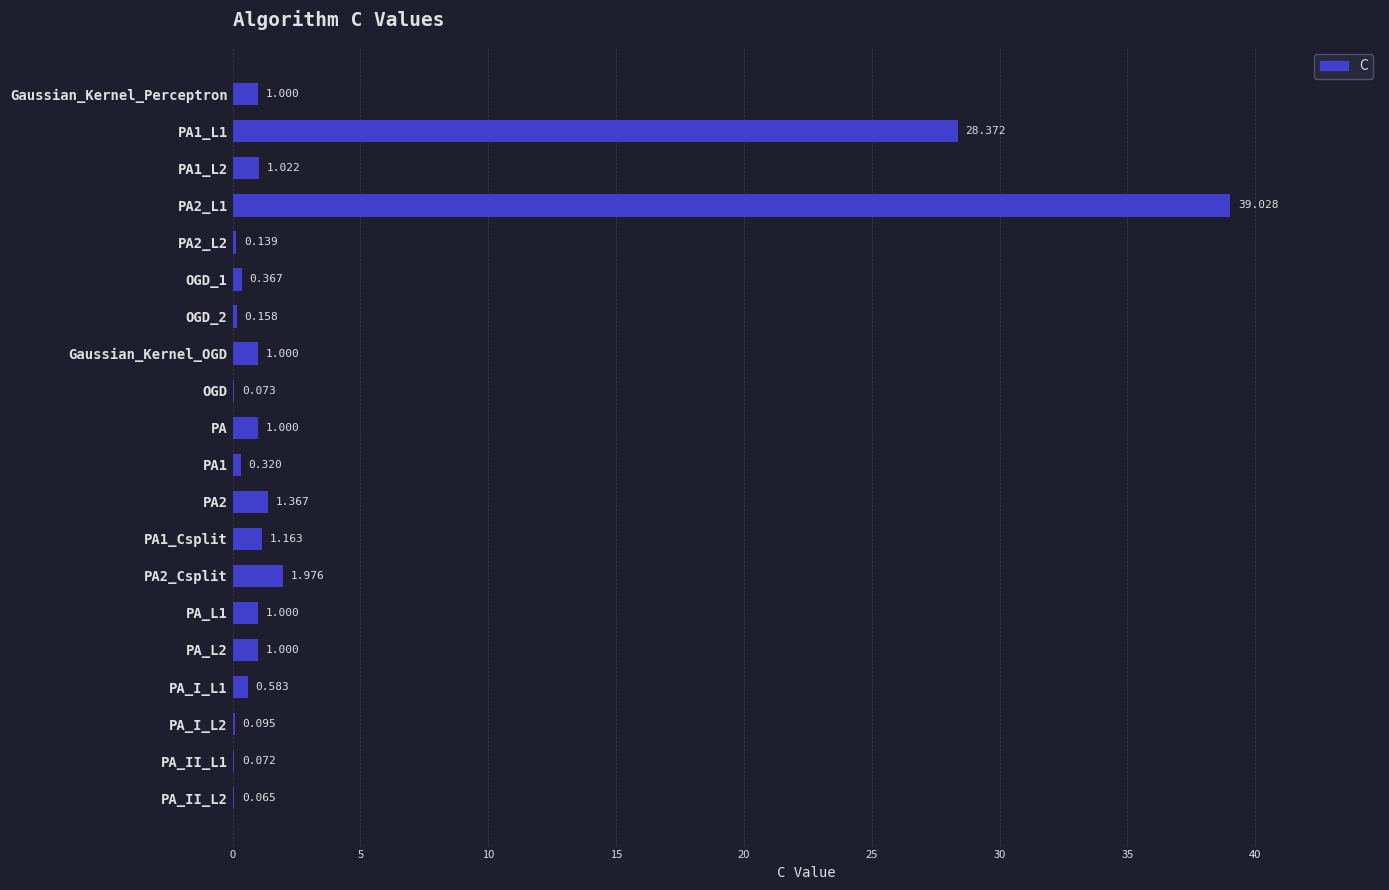

Are the bars horizontal?

Yes